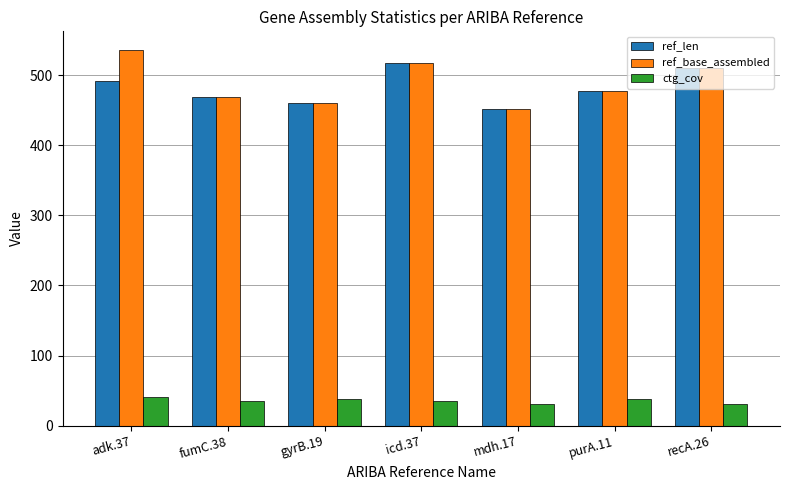

What position from the left is adk.37?

1